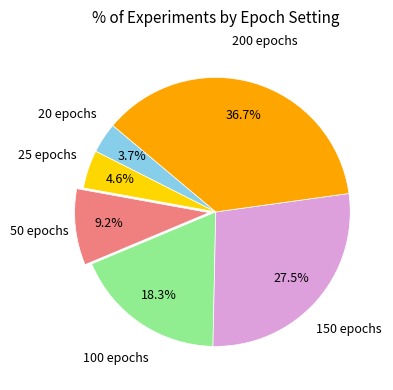

Does any single category account for the majority?

No